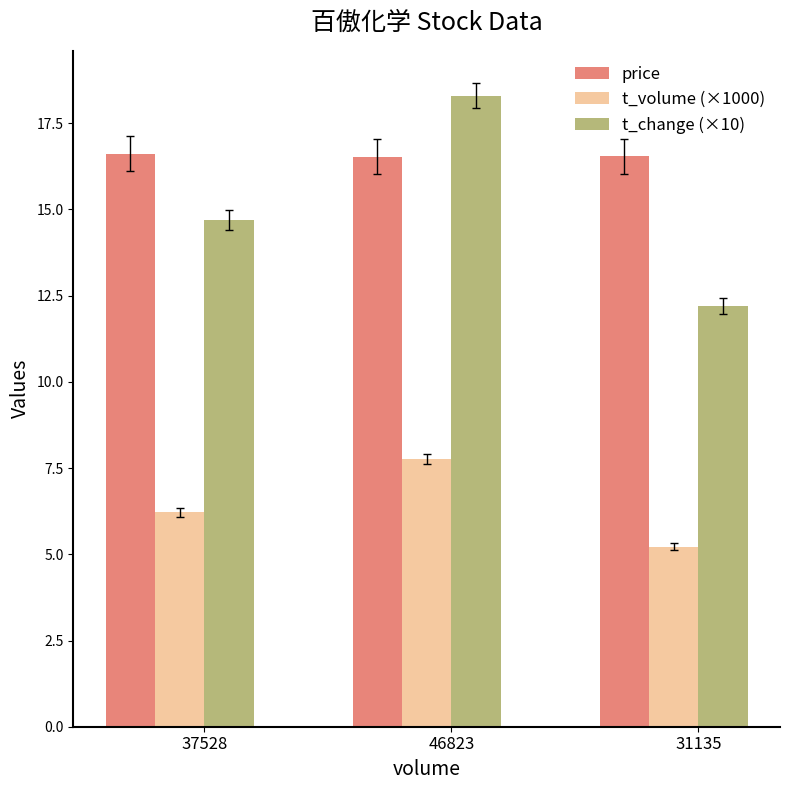

Does the chart contain any negative values?

No